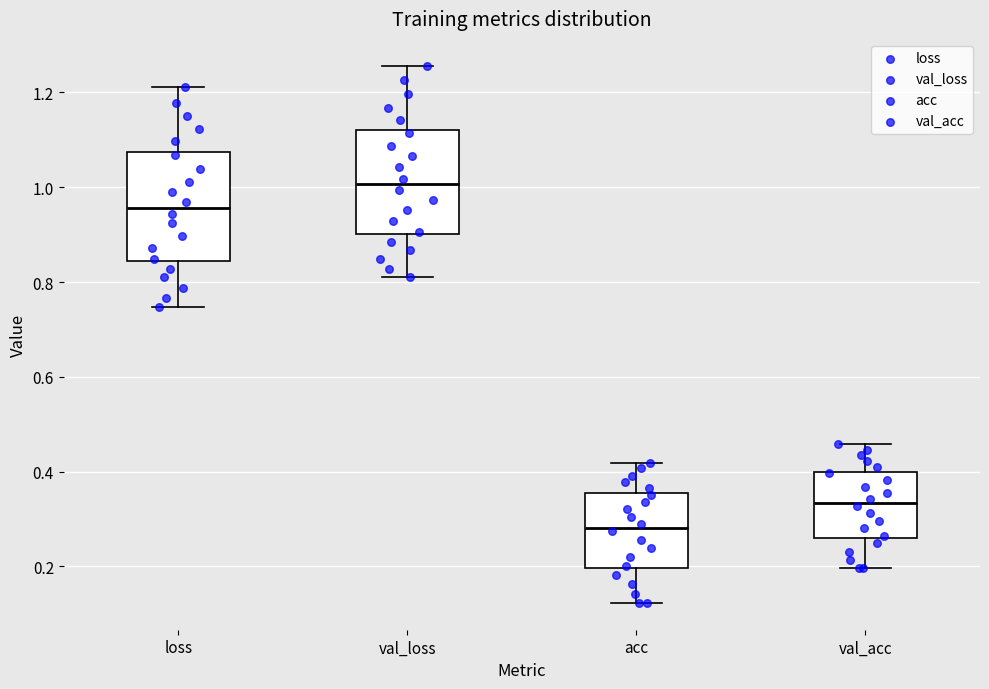

Reading left to right, transcribe this box plot: for each box, give where its median line is, the range the box spans, and where its two whiskers end, as read against the y-axis. The values are not printed on the chart, so give them approximately, as read against the axis.

loss: median 0.96, box 0.84 to 1.08, whiskers 0.74 to 1.22
val_loss: median 1.00, box 0.90 to 1.12, whiskers 0.82 to 1.26
acc: median 0.28, box 0.20 to 0.36, whiskers 0.12 to 0.42
val_acc: median 0.34, box 0.26 to 0.40, whiskers 0.20 to 0.46